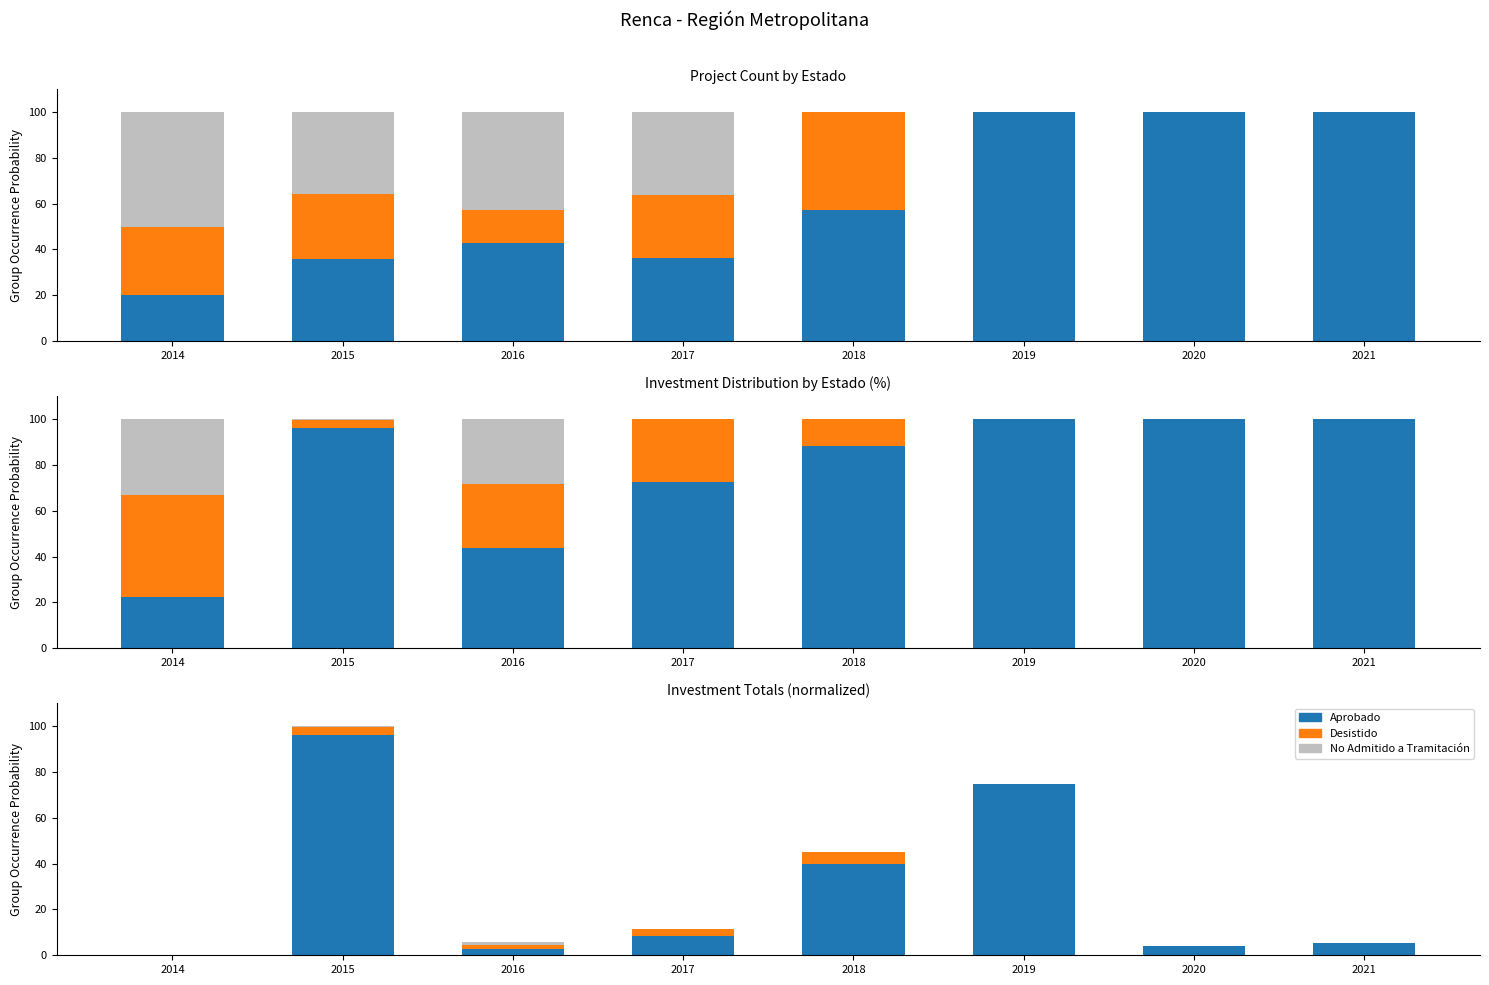

Which series has the largest range (max minus min)?

Aprobado